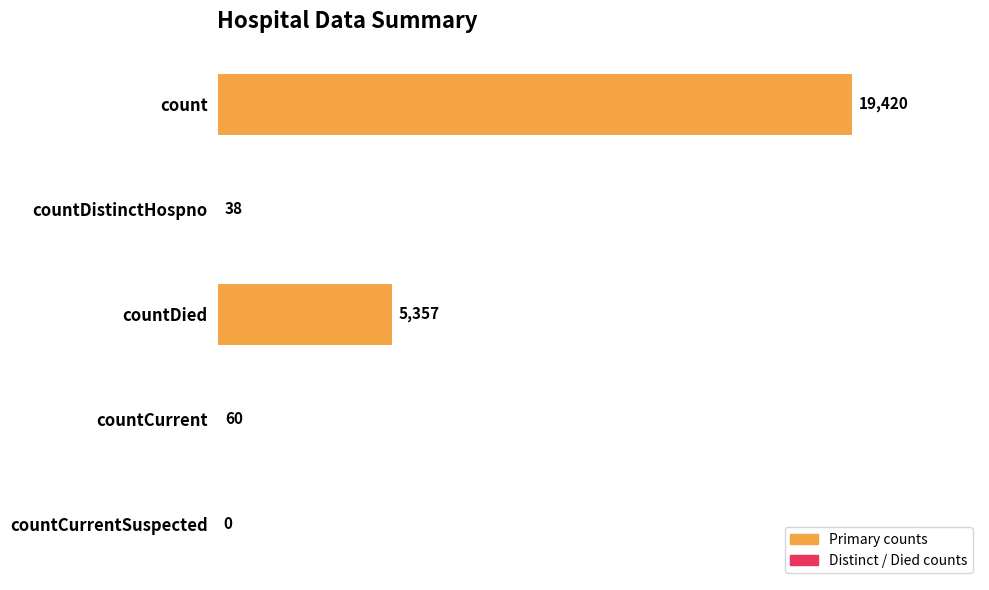

What is the sum of all values?

24875